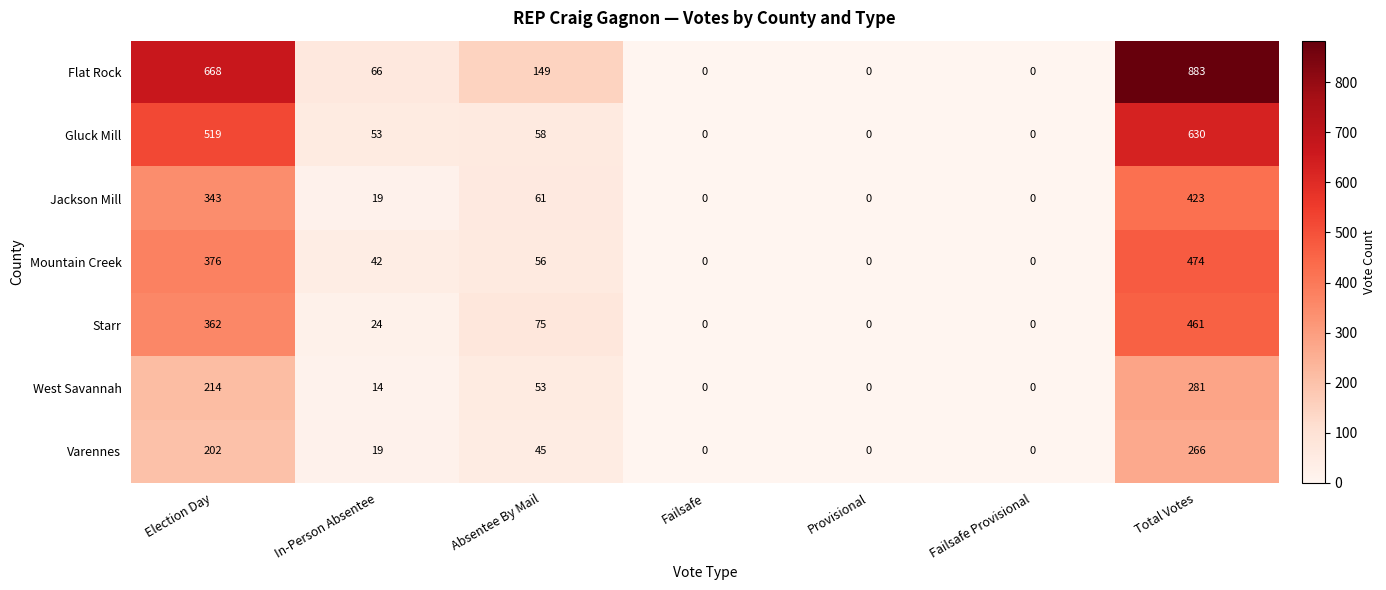

Which label corresponds to the largest value in the chart?

Total Votes